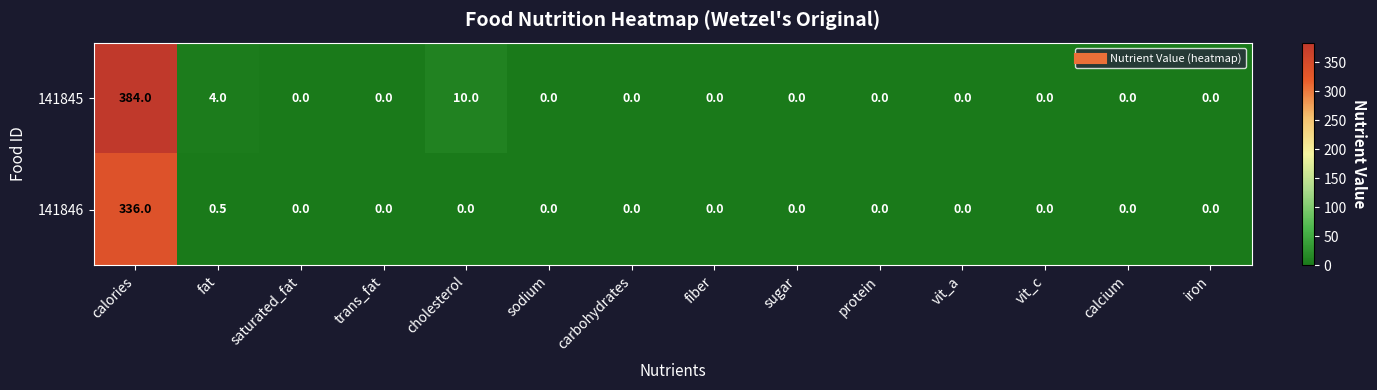

Is it true that 141845 equals -234.4 at iron?

False